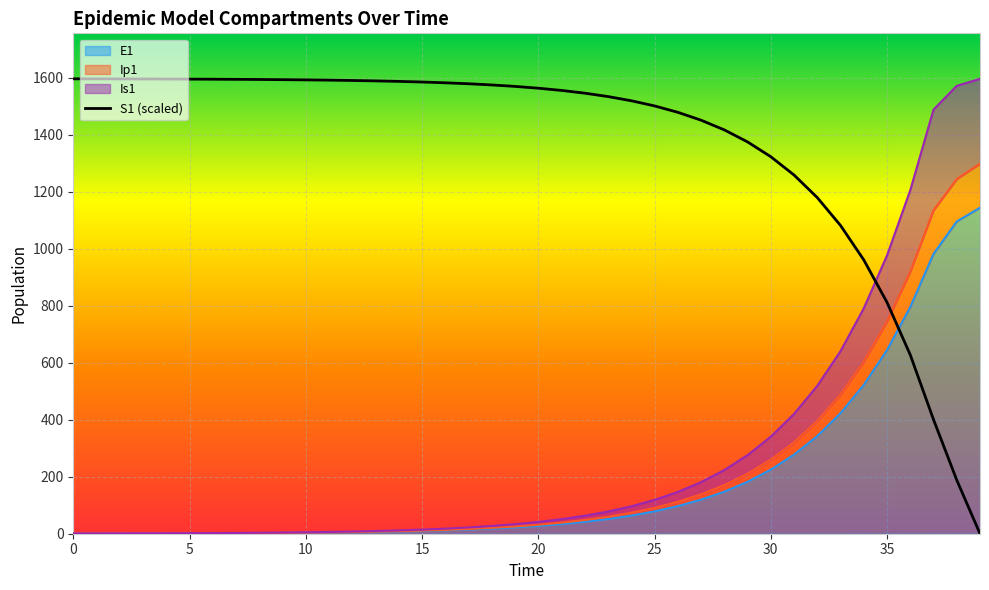

Does the chart display data point markers on the line(s)?

No